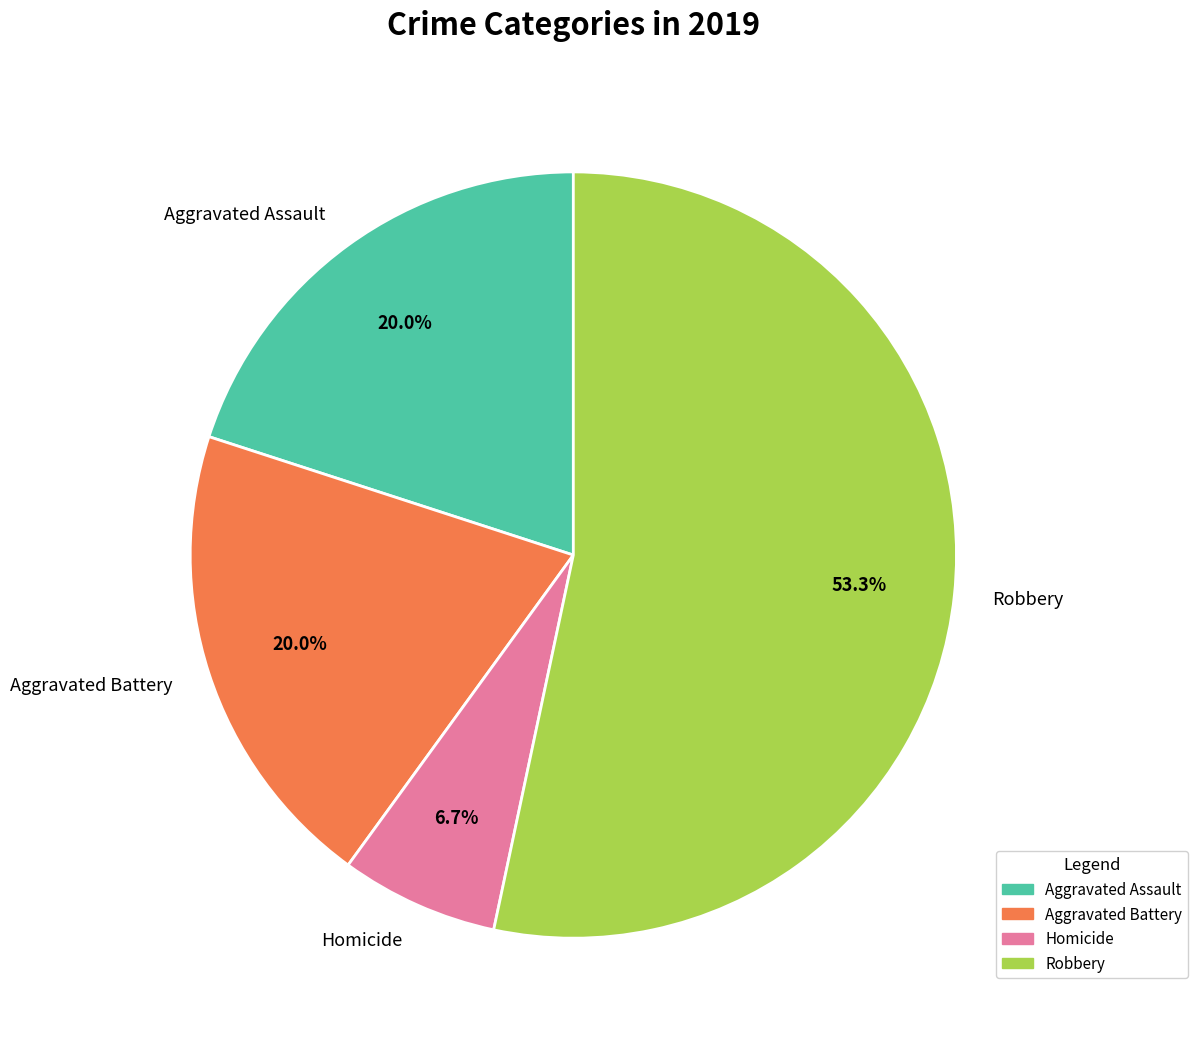

Which slice is the smallest?

Homicide